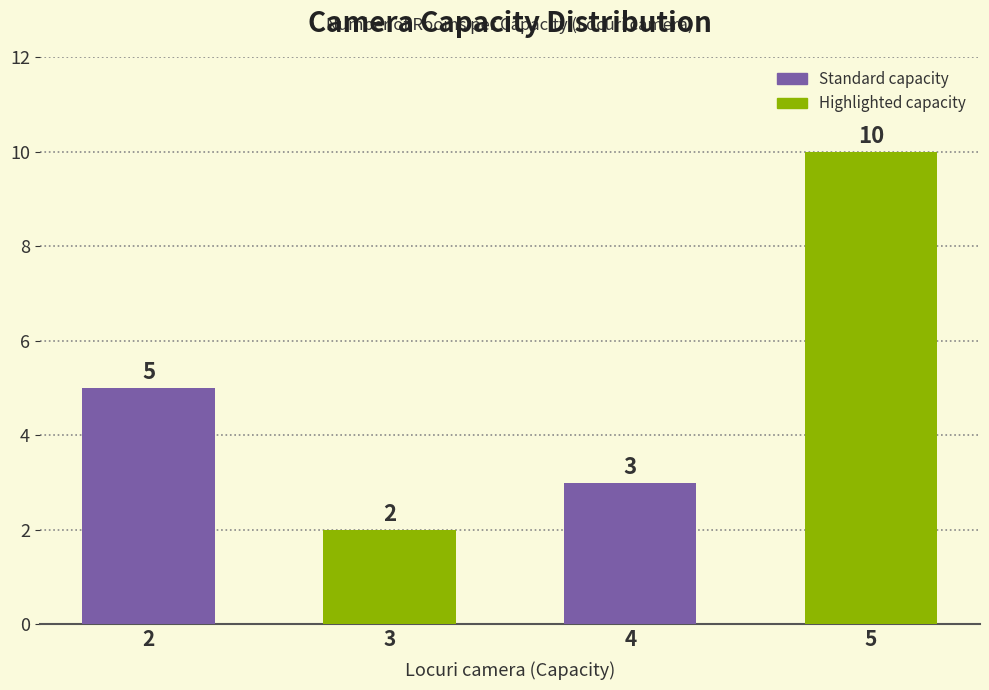

What is the change in value from 2 to 3?

-3